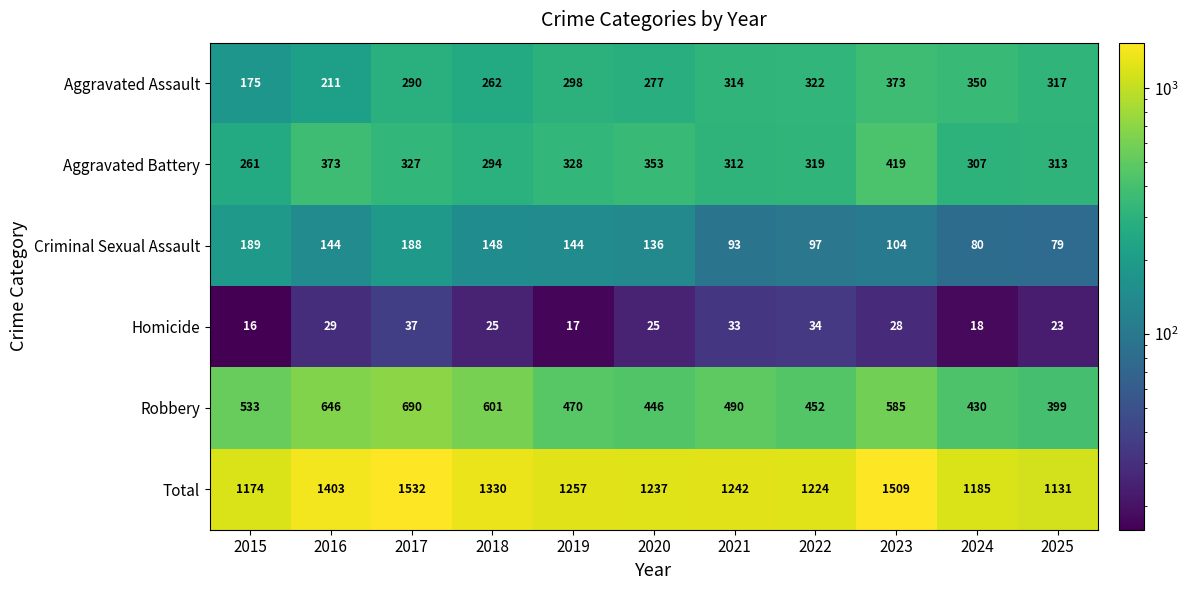

True or false: Robbery has a value of 727 at 2015.

False